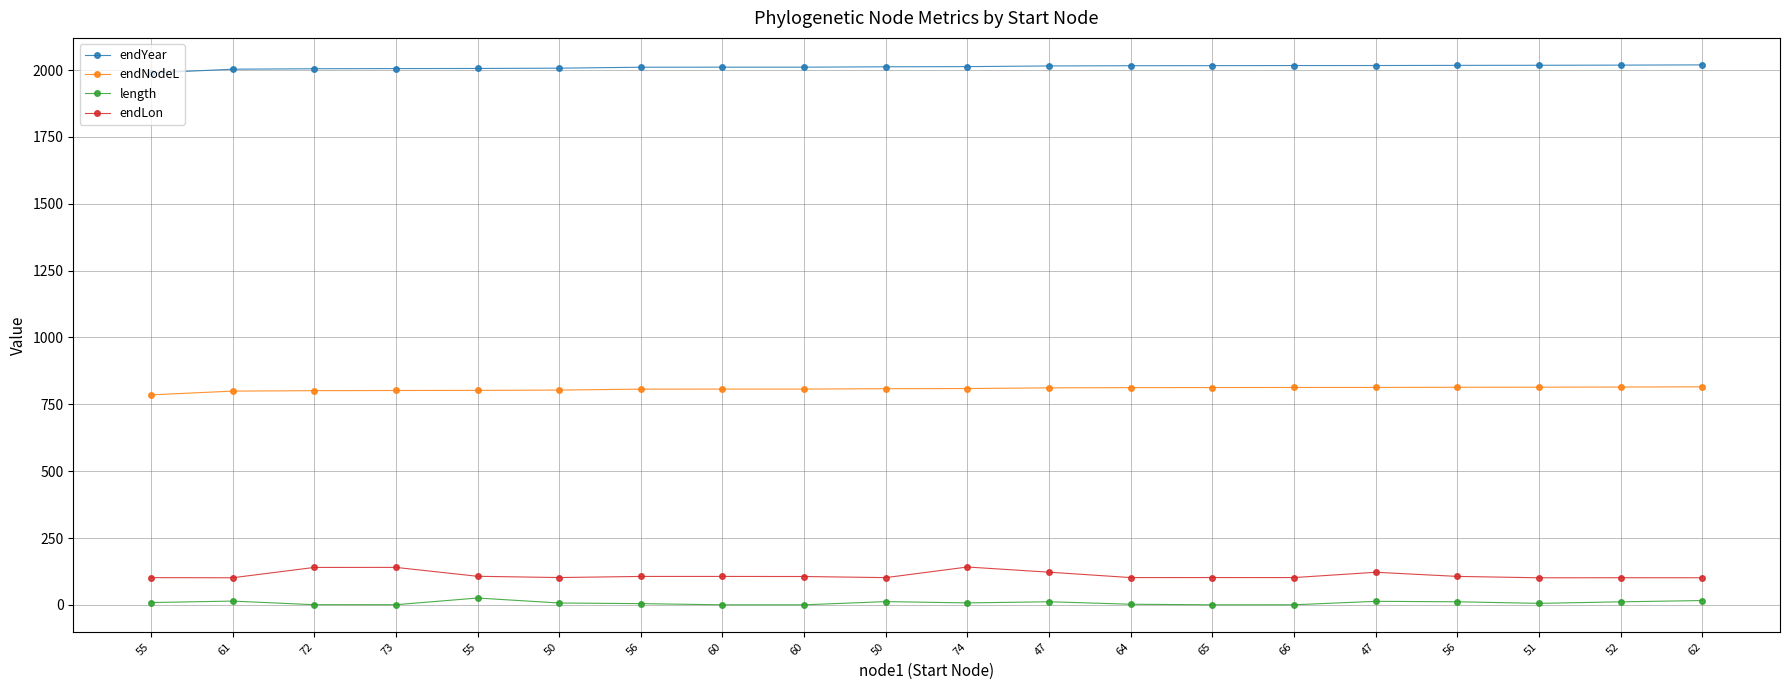

How many lines are shown in the chart?

4